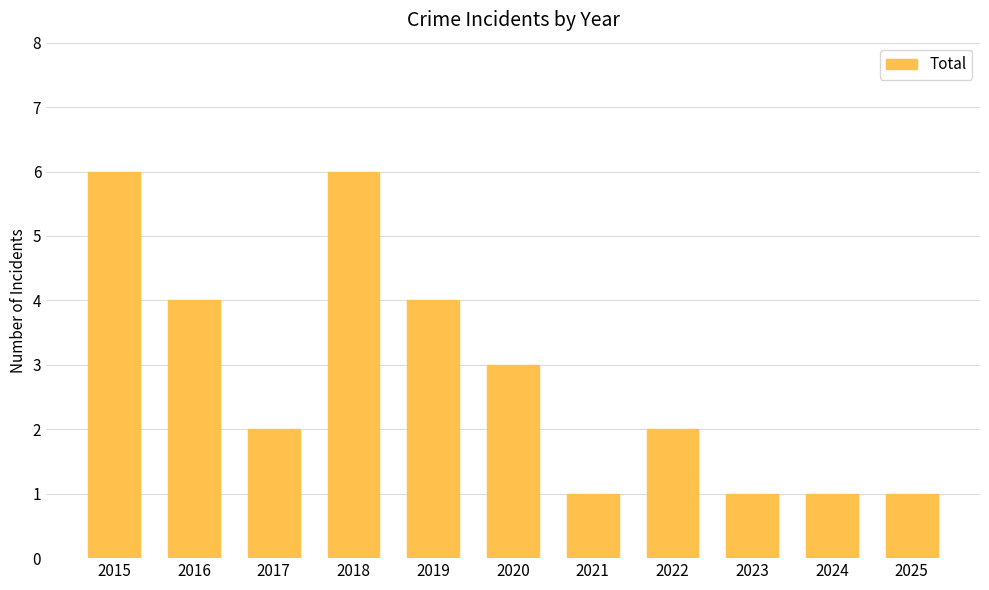

What is the maximum value shown in the chart?

6